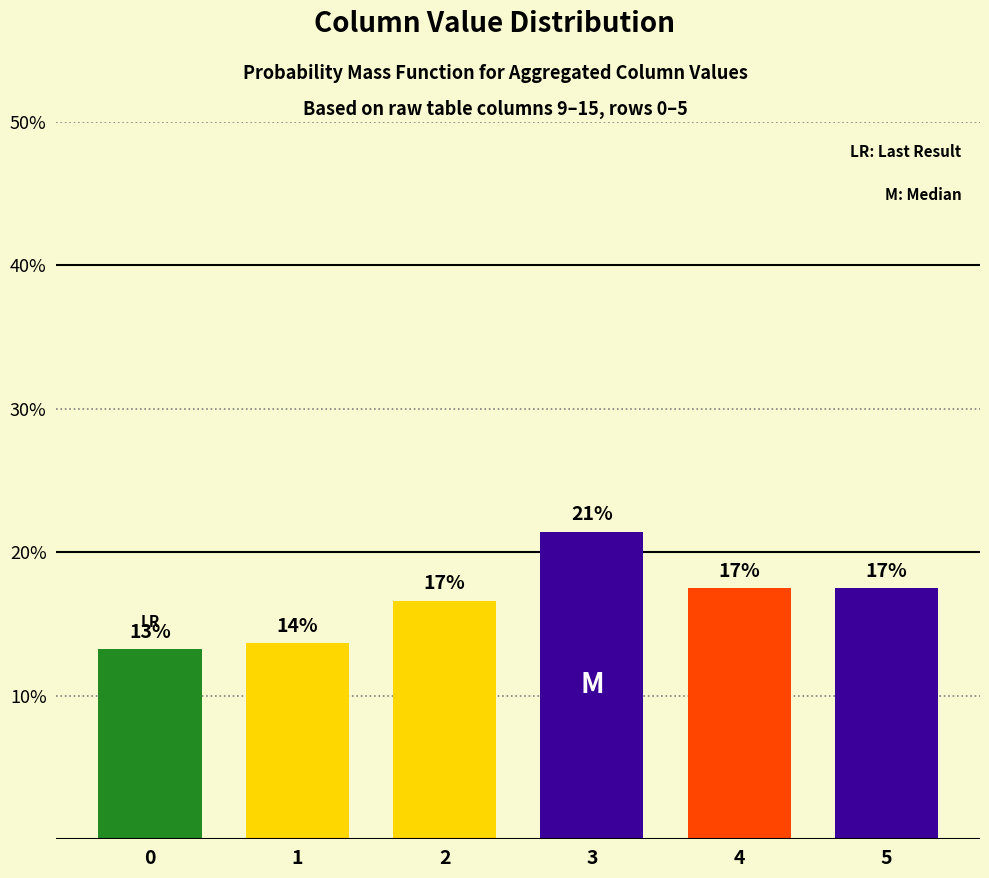

How many bars are there in total?

6